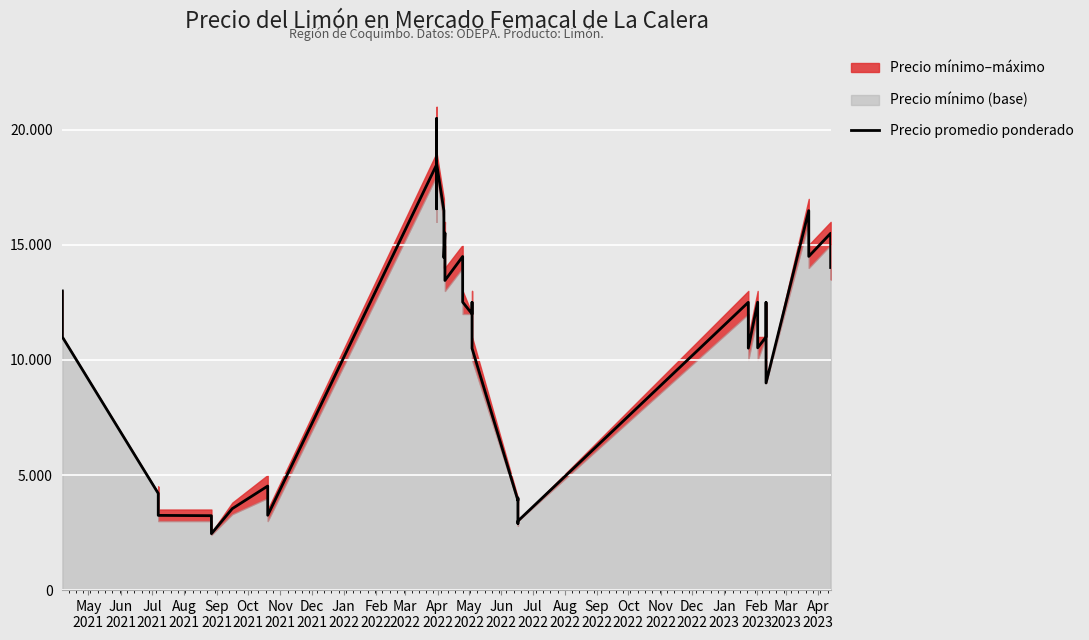

True or false: the data shows 4708 at 27.

False